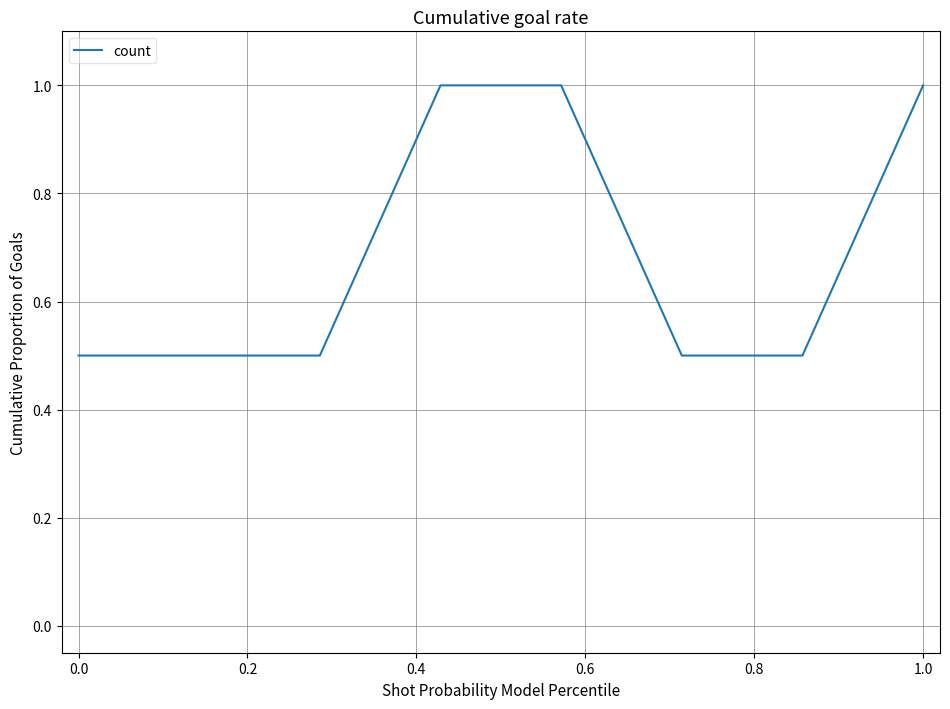

How many categories are shown in the chart?

8